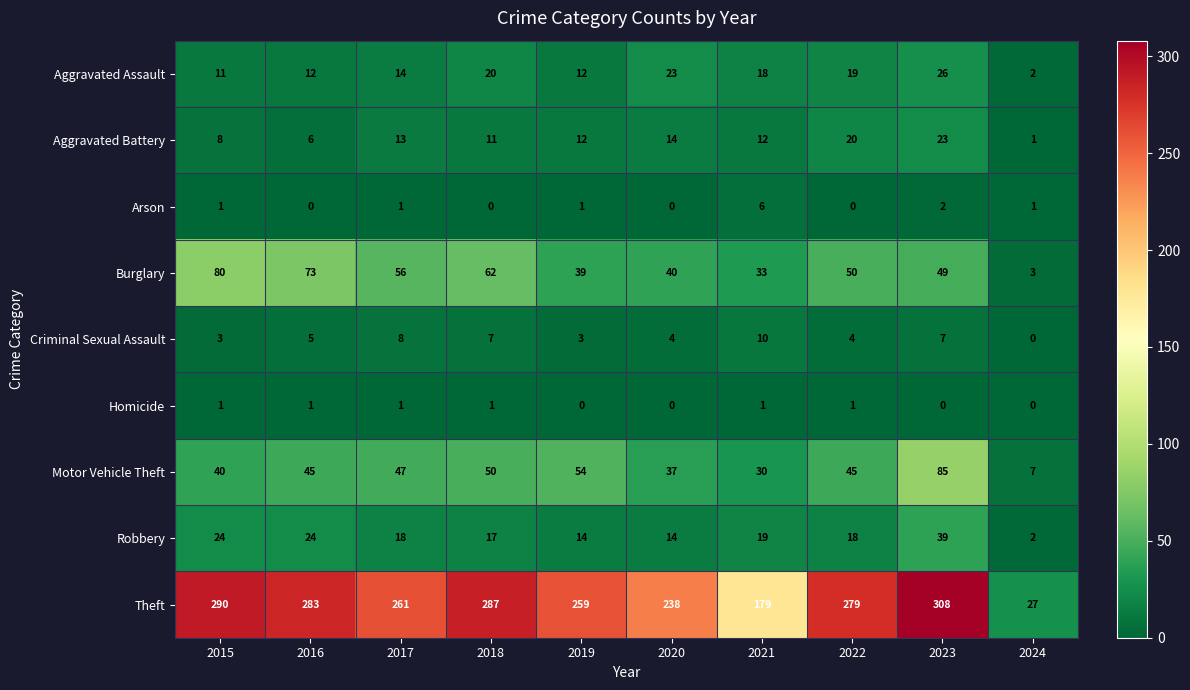

Which series has the widest spread of values?

Theft